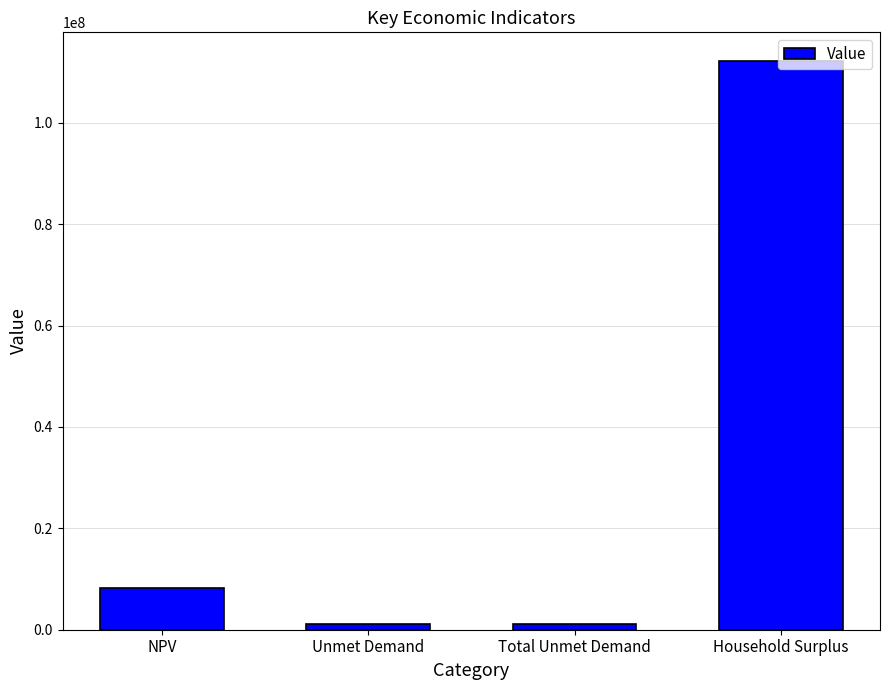

Where is the data nearest to the value 56726545?

NPV